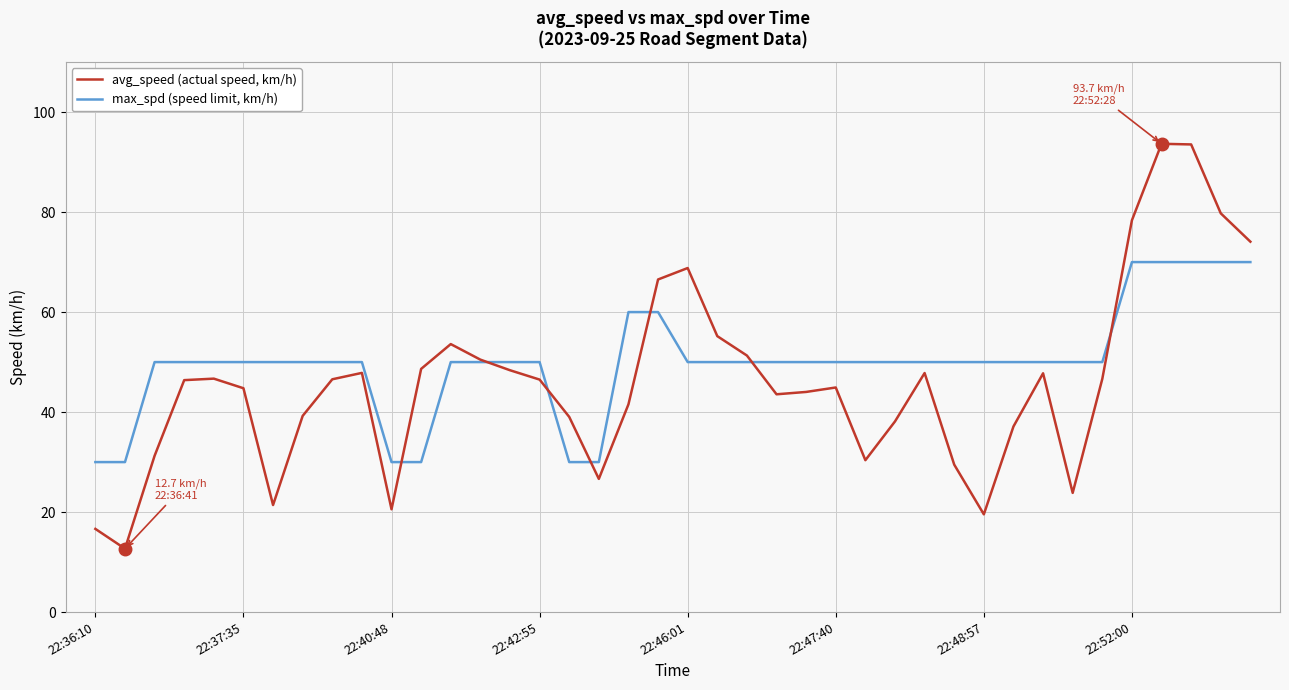

List the series in order of their overall mean, highest first.

max_spd (speed limit, km/h), avg_speed (actual speed, km/h)